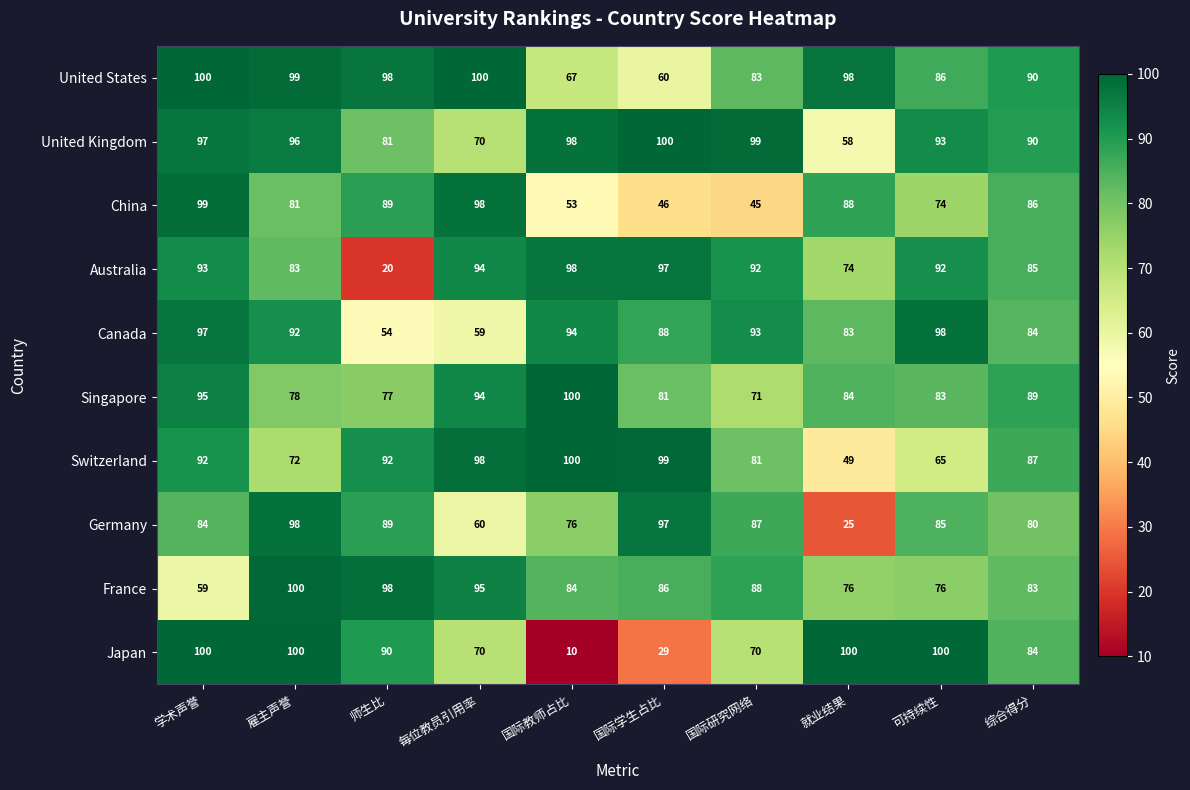

Where is Switzerland nearest to the value 74?

雇主声誉